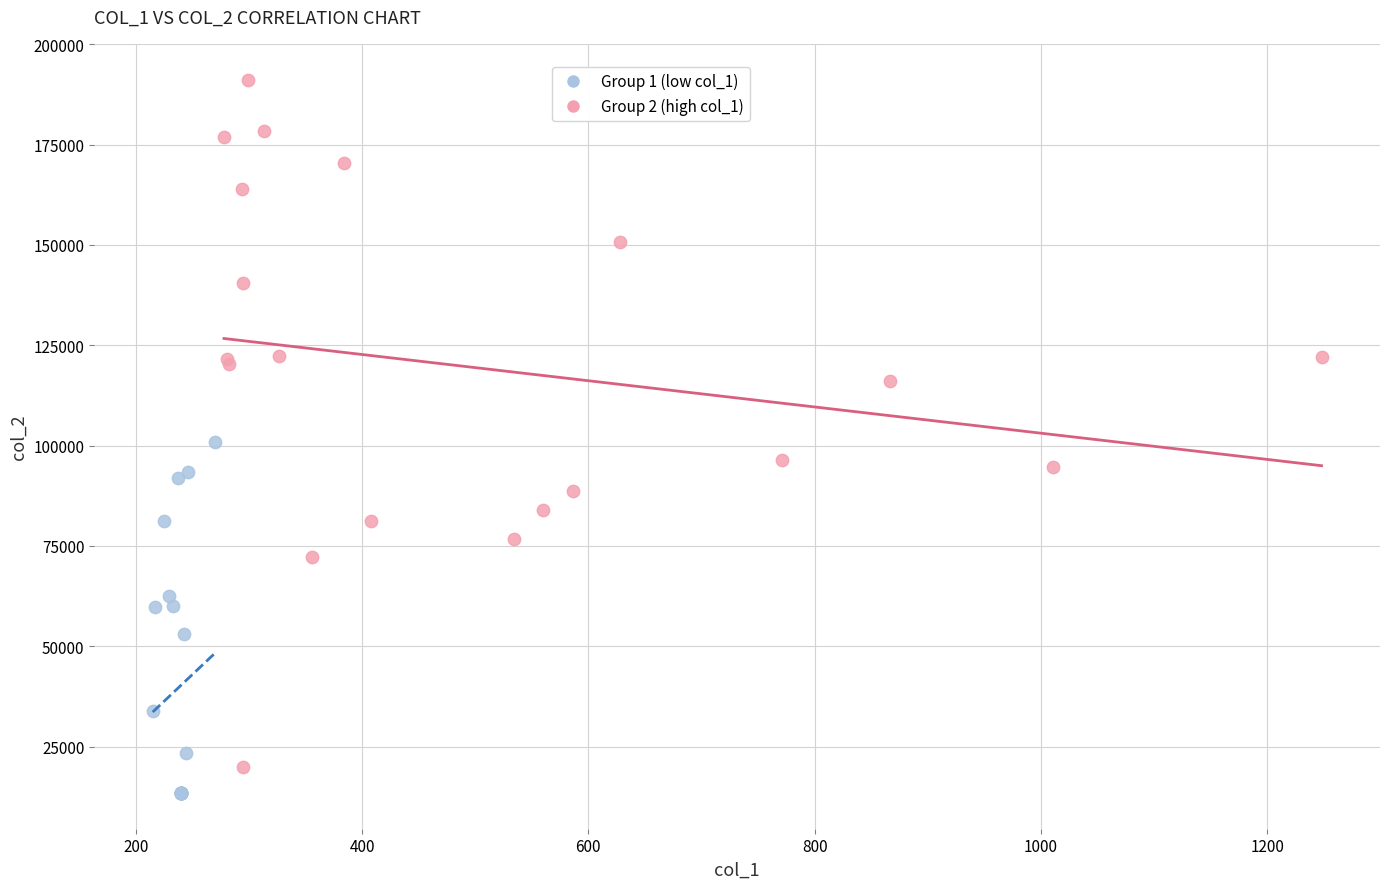

Which series has the largest Y range (max minus min)?

Group 2 (high col_1)